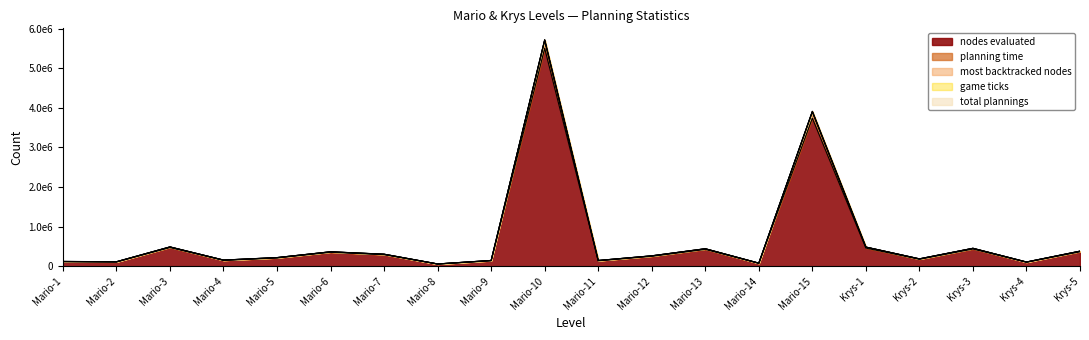

True or false: planning time and total plannings cross at least once.

False